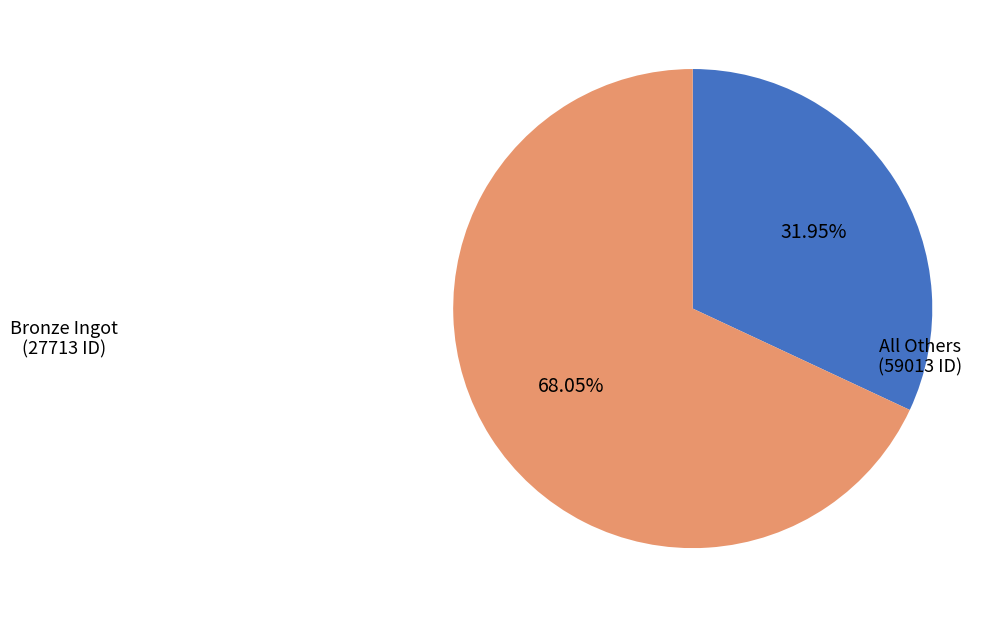

Does any single category account for the majority?

Yes